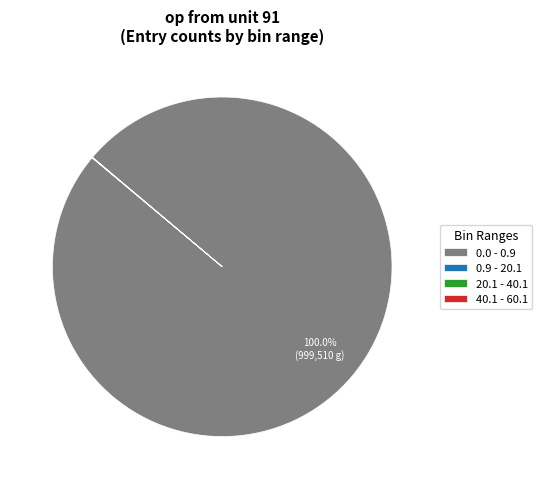

What is the largest slice in the pie chart?

0.0 - 0.9